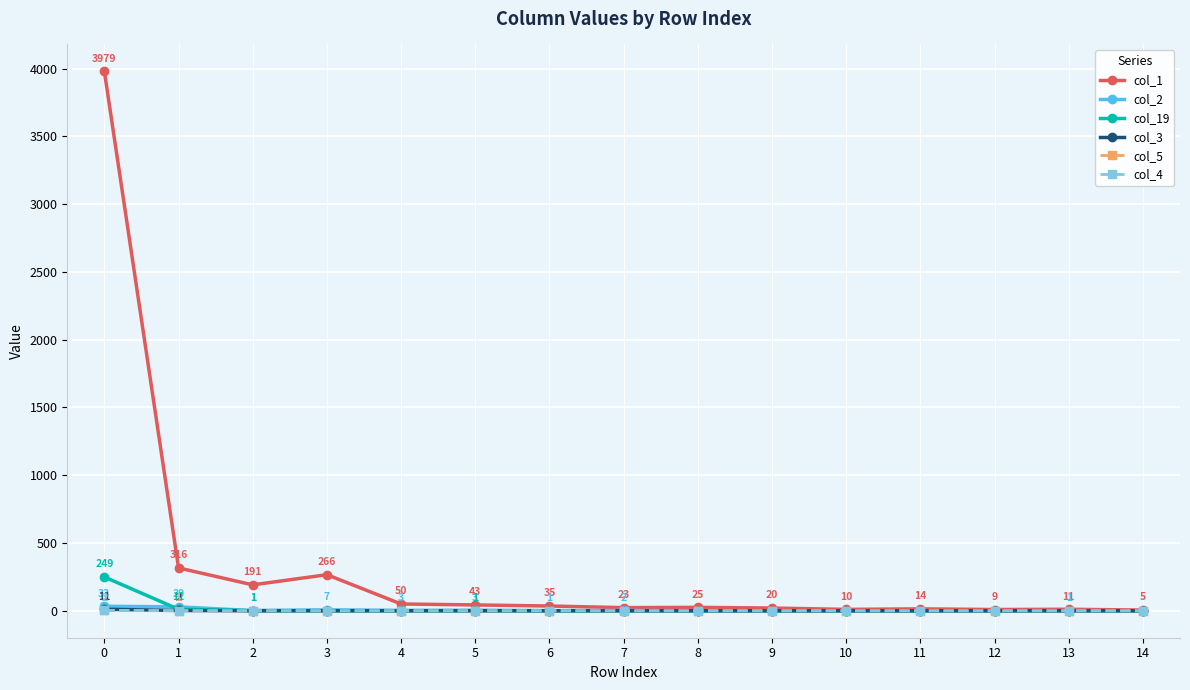

Count the number of categories in the chart.

15